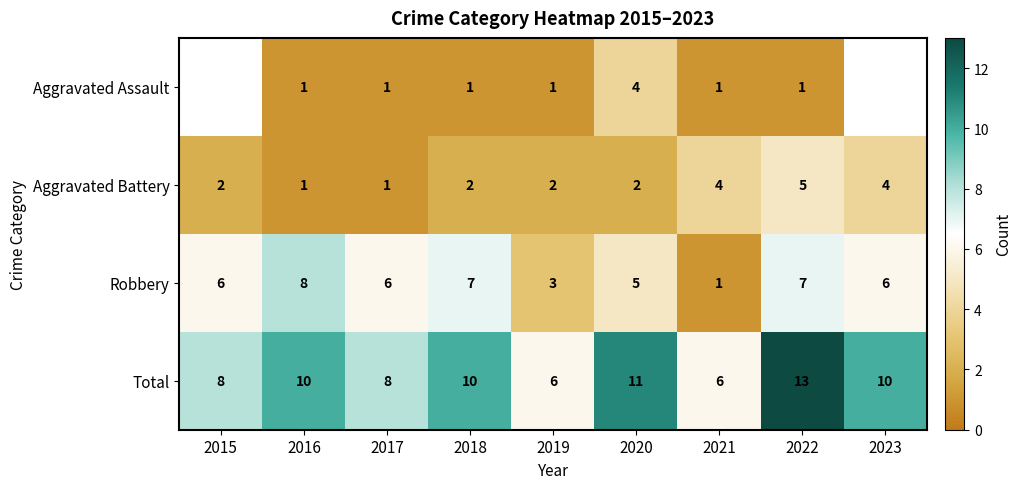

How many data points does each series have?

9